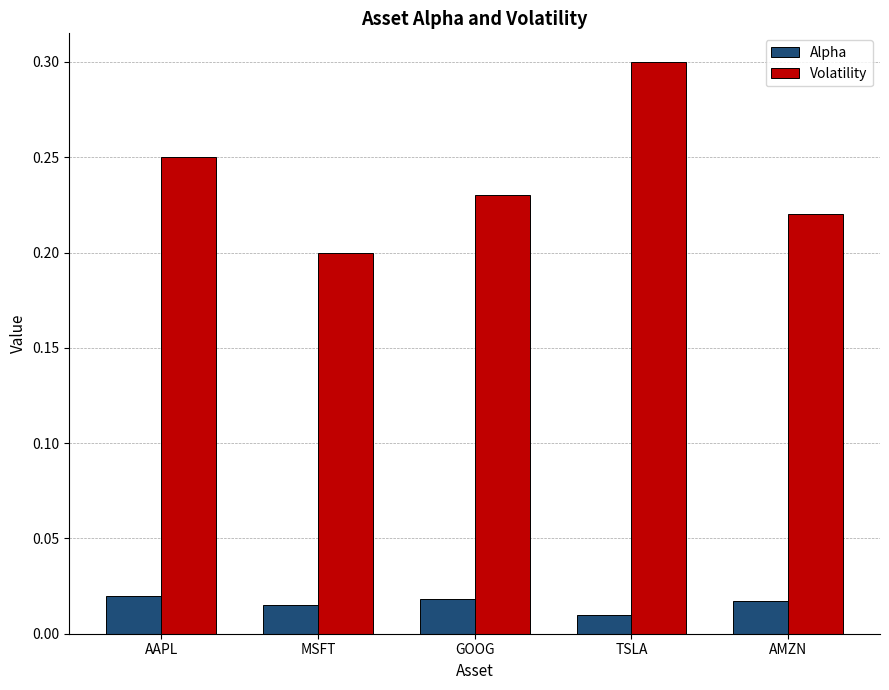

Which series changed the most between GOOG and TSLA?

Volatility